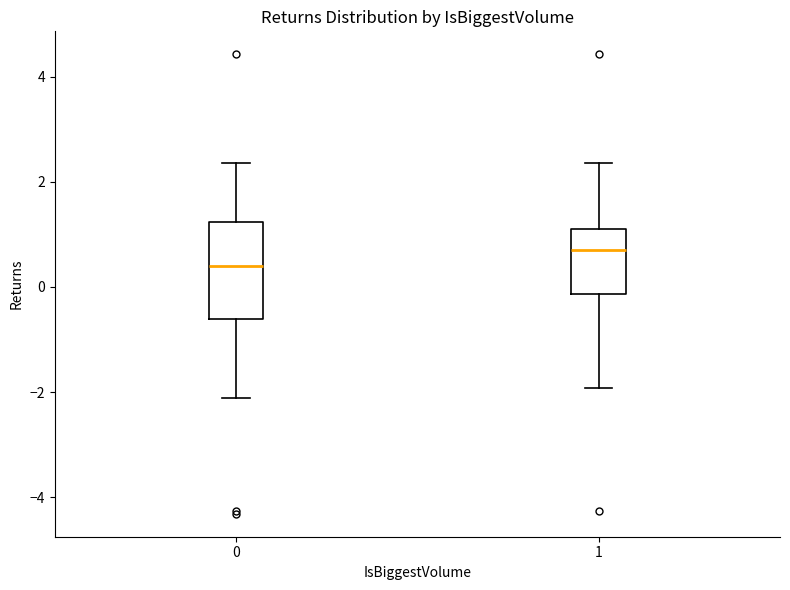

Reading left to right, transcribe this box plot: for each box, give where its median line is, the range the box spans, and where its two whiskers end, as read against the y-axis. The values are not printed on the chart, so give them approximately, as read against the axis.

0: median 0.4, box -0.6 to 1.2, whiskers -2.2 to 2.4
1: median 0.8, box -0.2 to 1.0, whiskers -2.0 to 2.4